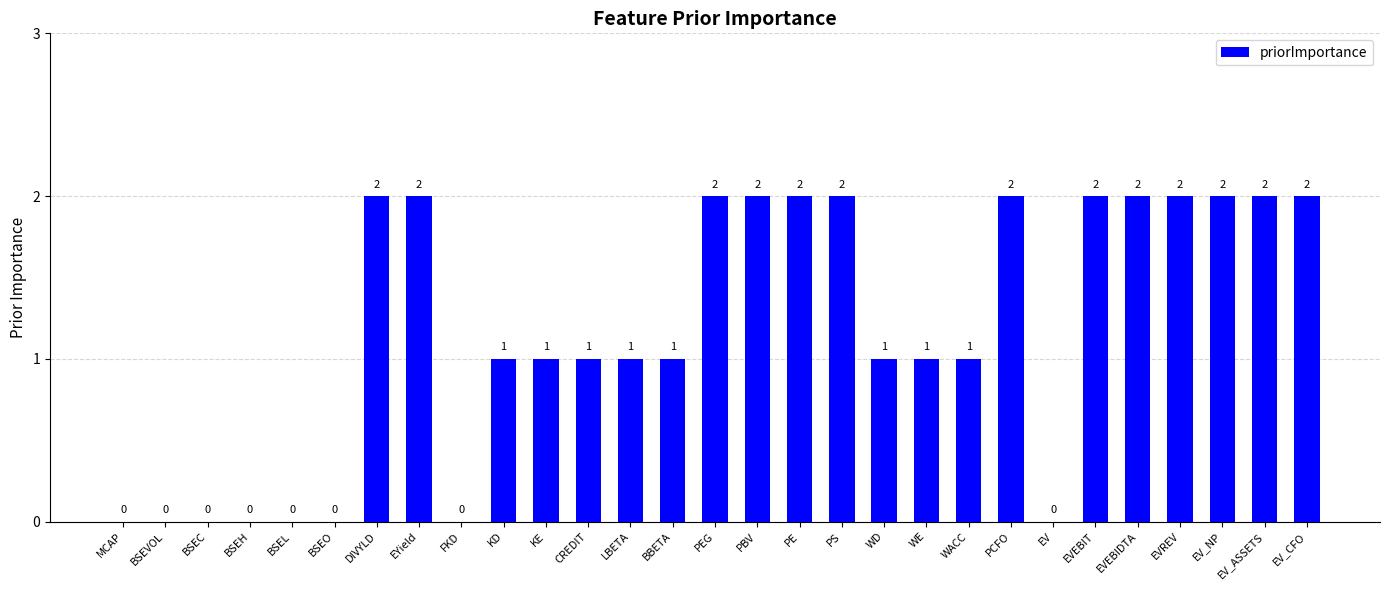

What is the change in value from WACC to PCFO?

+1